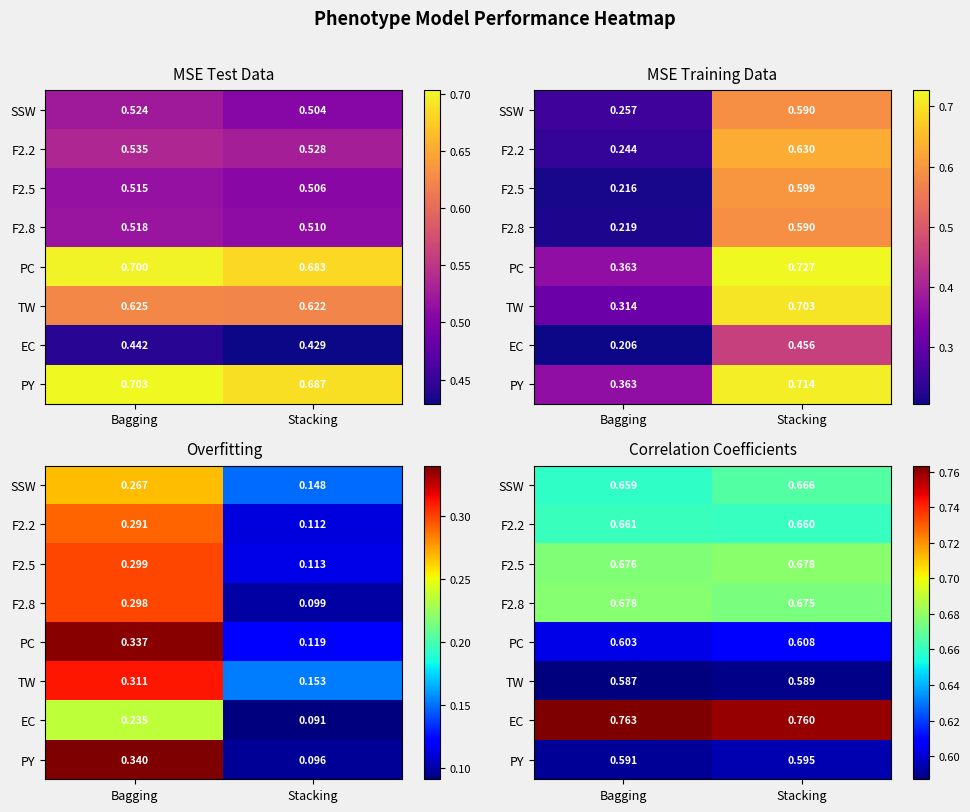

Which label corresponds to the largest value in the chart?

Bagging